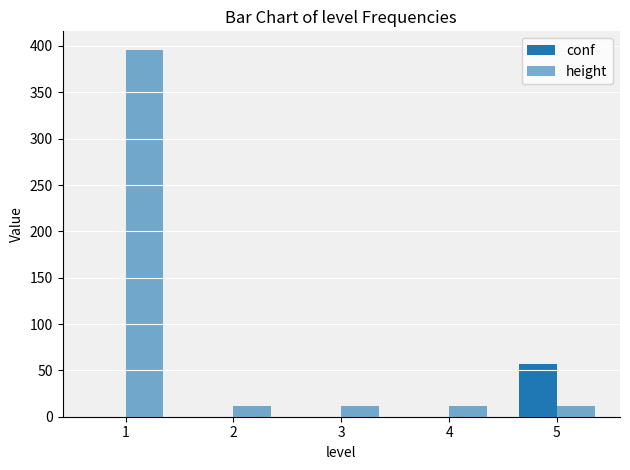

Does the chart contain stacked bars?

No